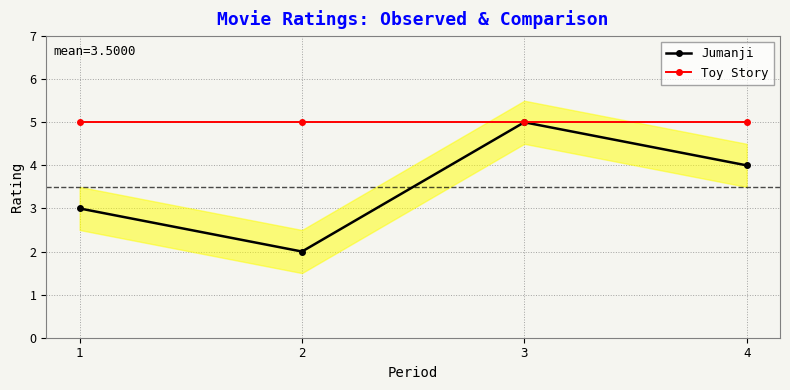

What is the value of the Toy Story point at the 1st from the left?

5